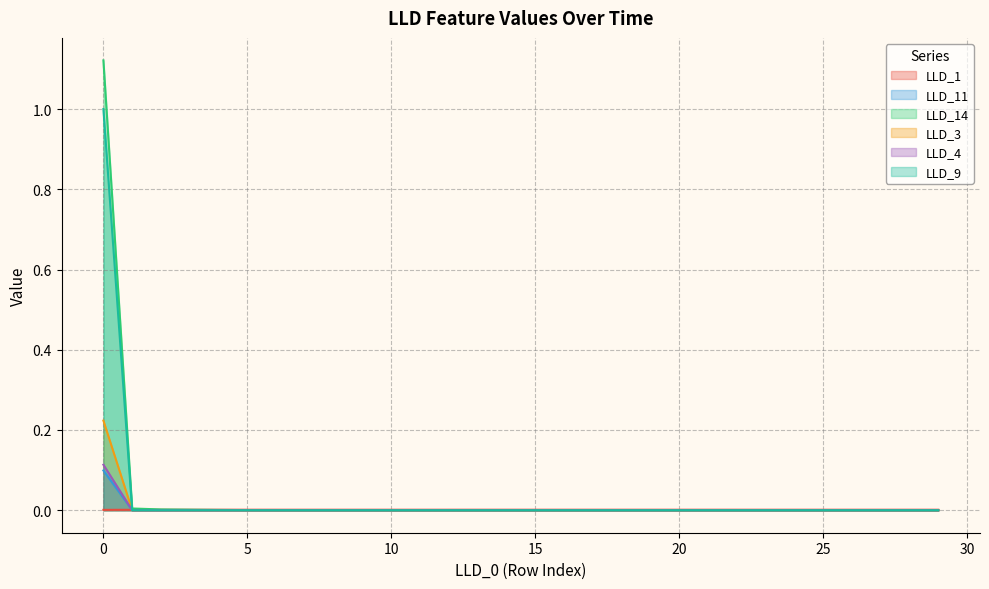

Does the chart have visible grid lines?

Yes